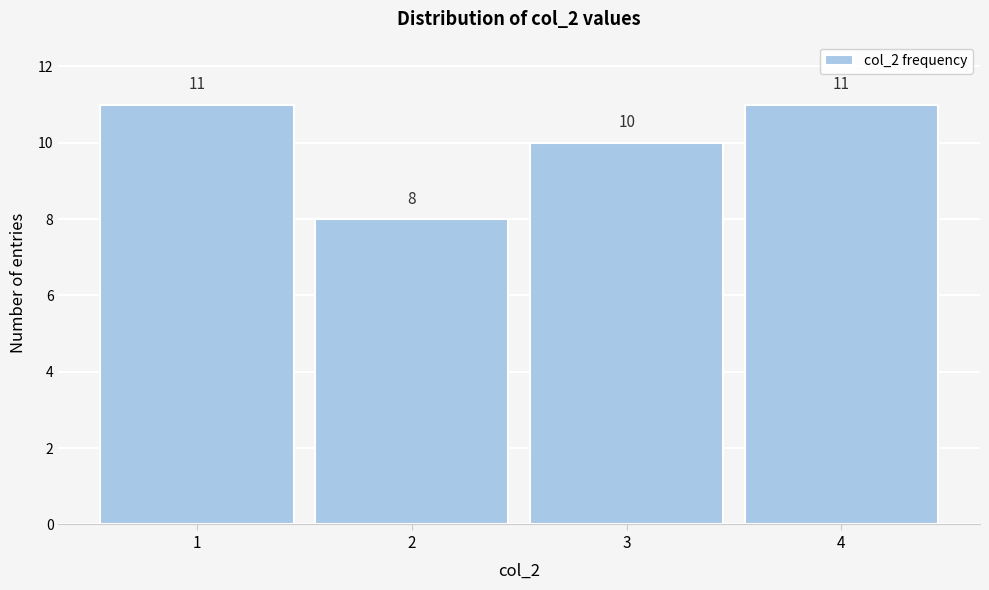

Reading left to right, transcribe all the data shown in this chart.

1=11	2=8	3=10	4=11